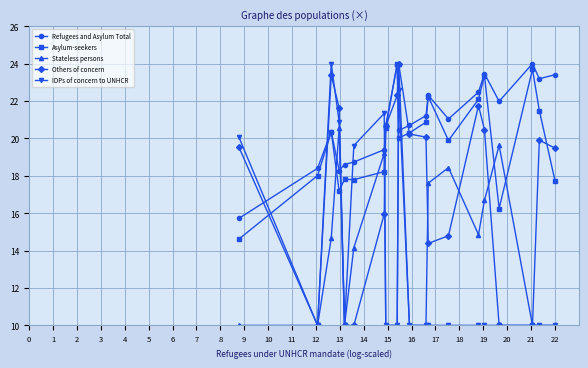

In Refugees and Asylum Total, how many points are lower than both neighbors (excluding endpoints)?

5